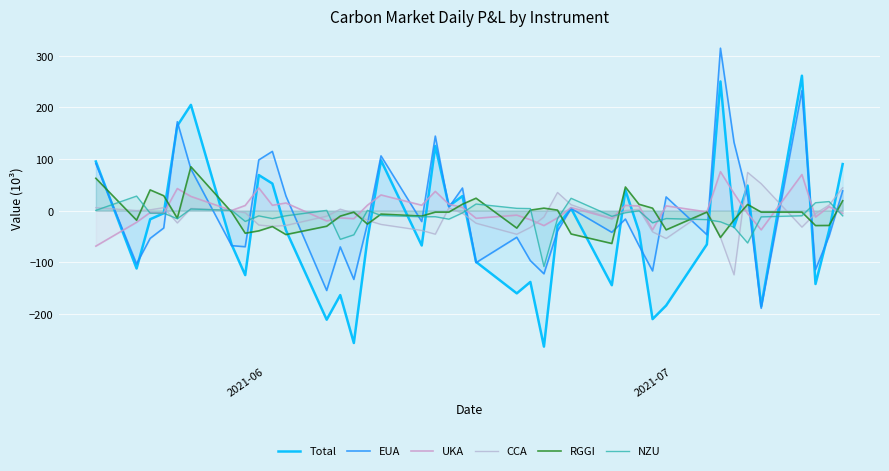

Which series has the widest spread of values?

Total